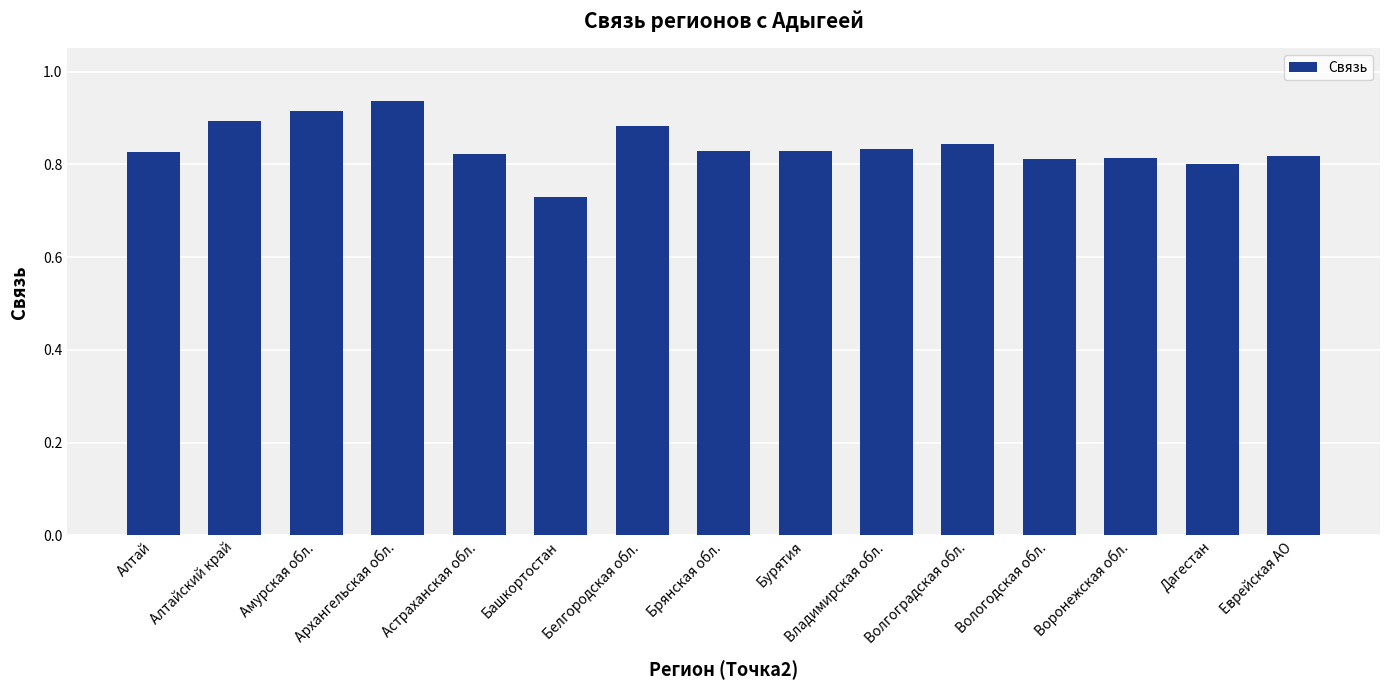

What is the difference between the values at Архангельская обл. and Белгородская обл.?

0.1